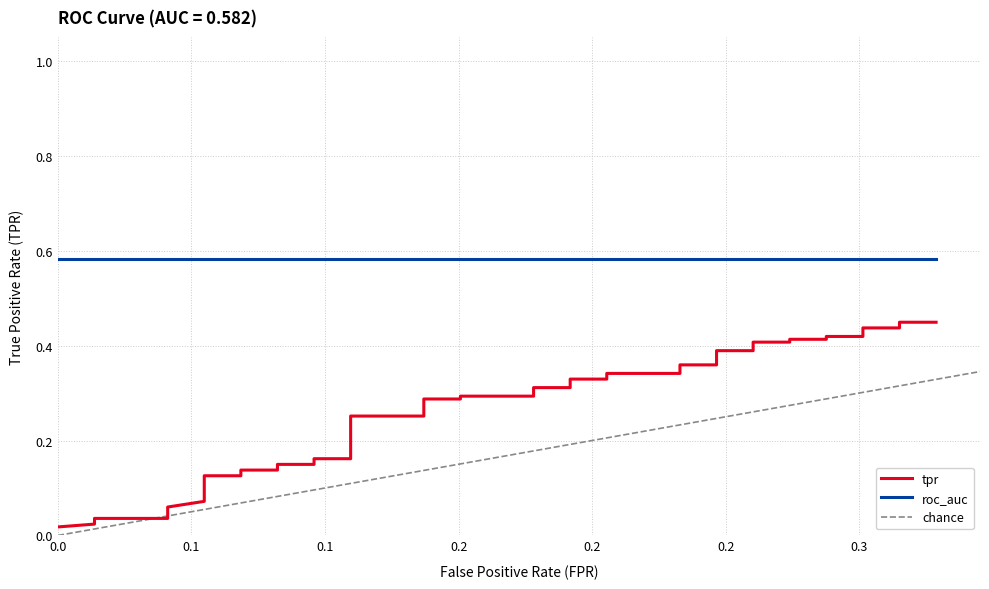

List the series in order of their overall mean, highest first.

roc_auc, tpr, fpr